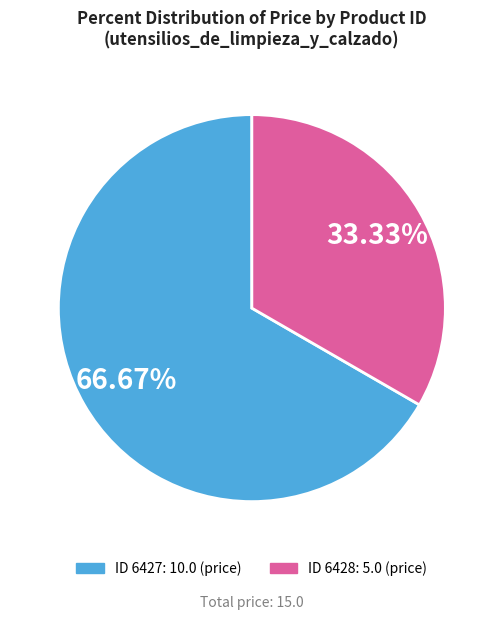

Is there any slice that represents more than half of the pie?

Yes